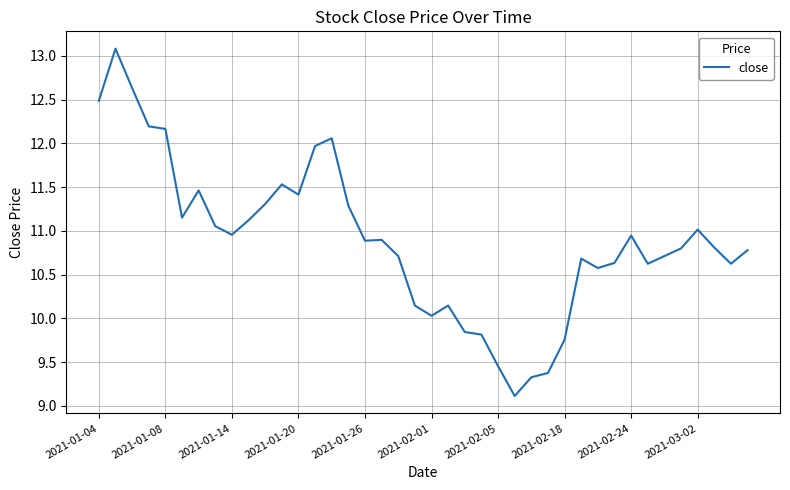

What is the difference between the maximum and minimum values?

4.0